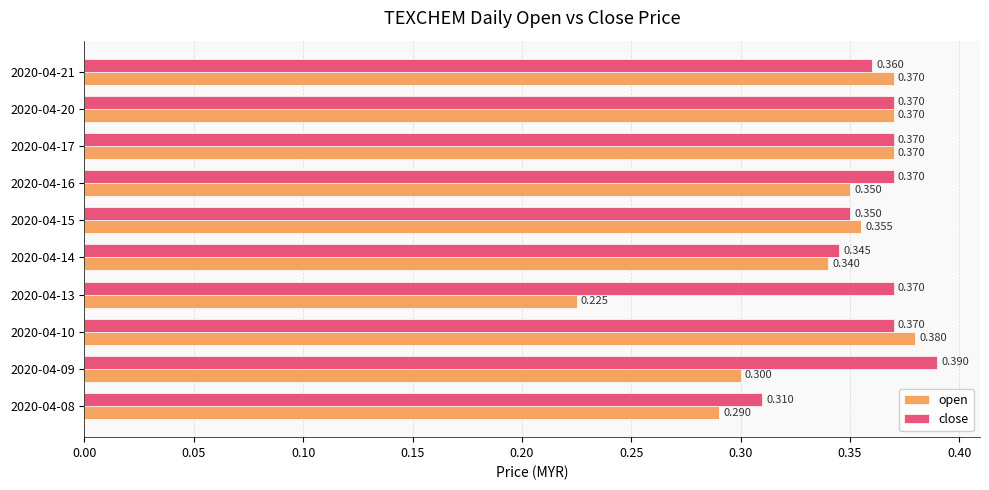

Which series has the largest range (max minus min)?

open